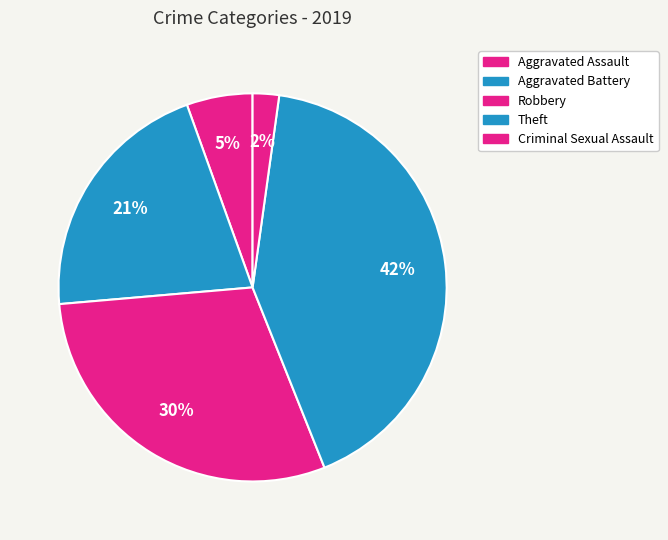

How many slices are in this pie chart?

5